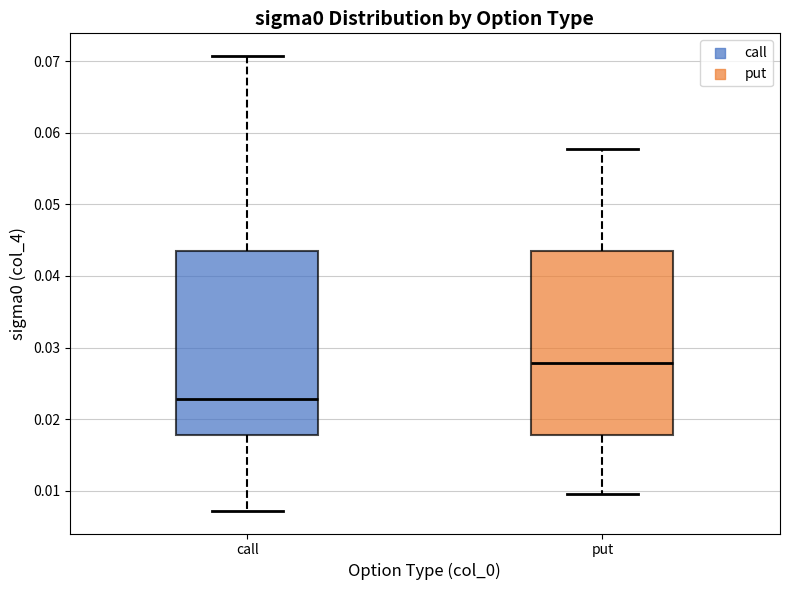

Which box has the lowest median line?

call